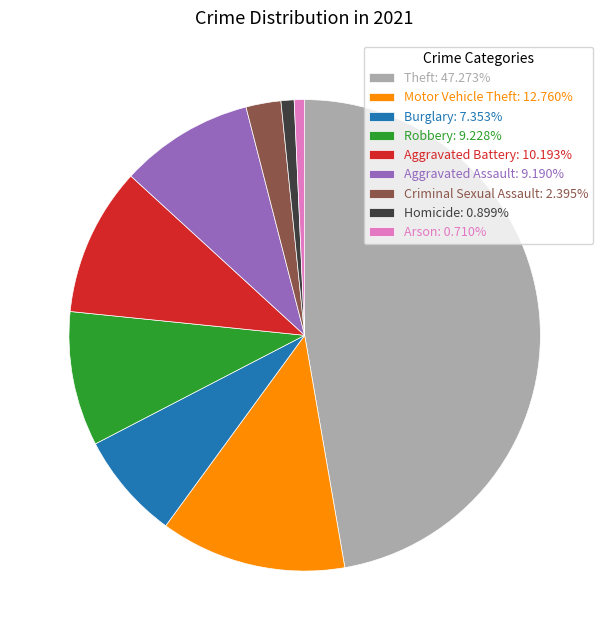

Approximately how many times larger is the value at Motor Vehicle Theft: 12.760% compared to Aggravated Assault: 9.190%?

1.4